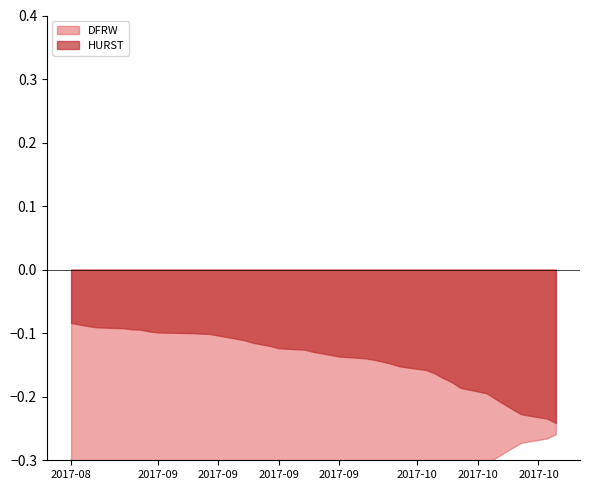

True or false: HURST and DFRW intersect in this chart.

False